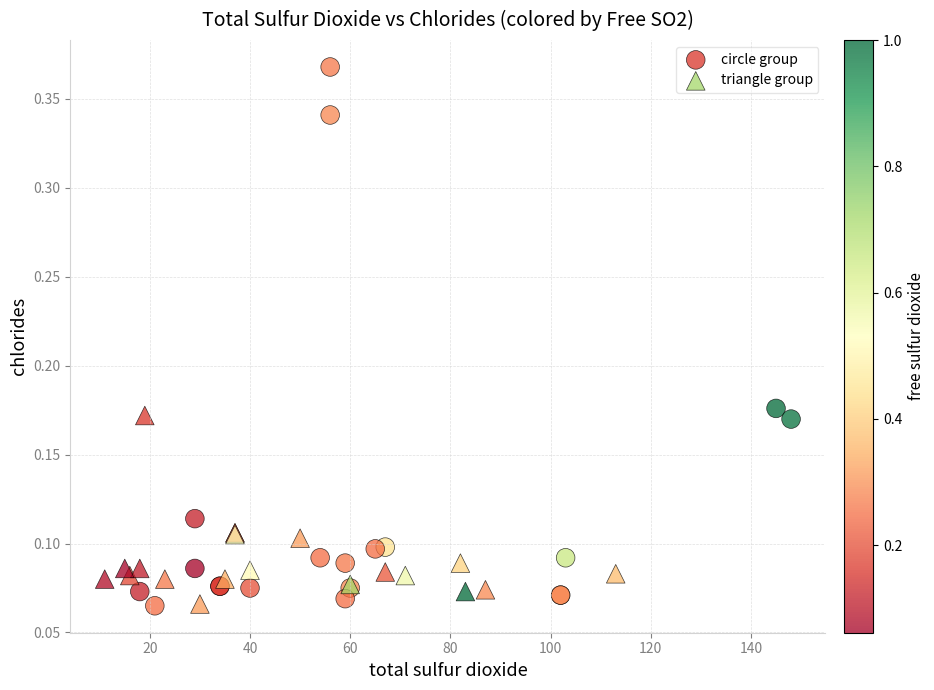

Which series contains the highest Y value?

circle group